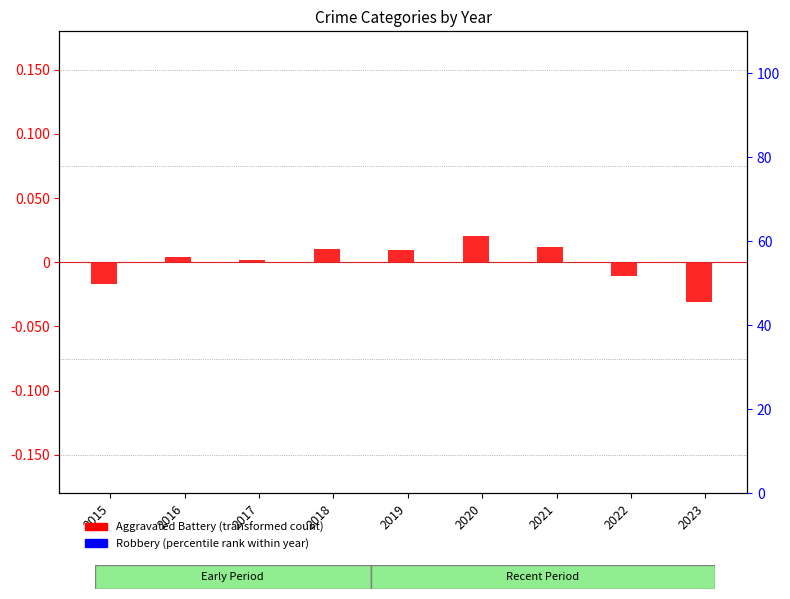

How many negative values does the Aggravated Battery (transformed) series have?

3